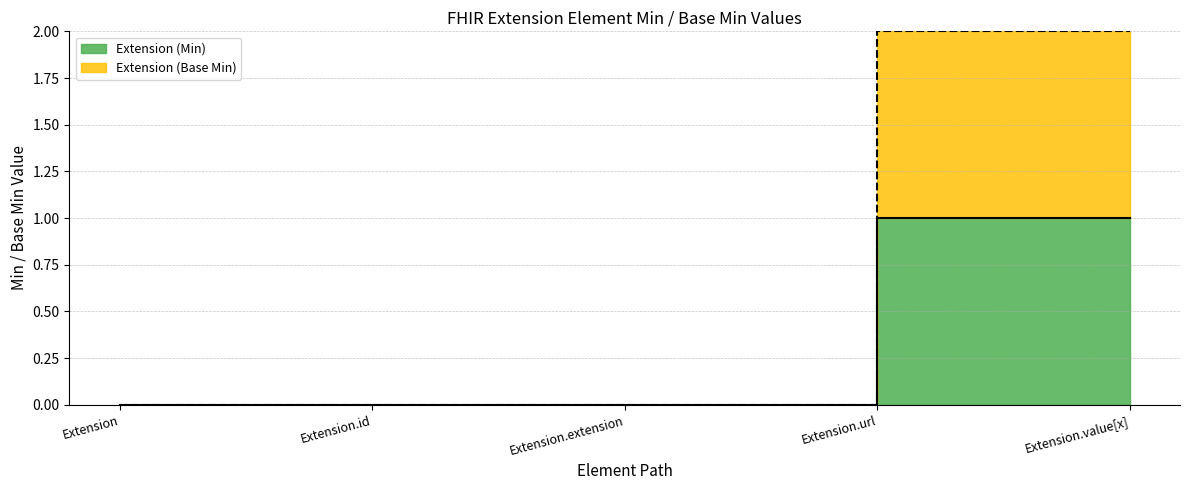

Which has a higher value, Extension or Extension.value[x]?

Extension.value[x]